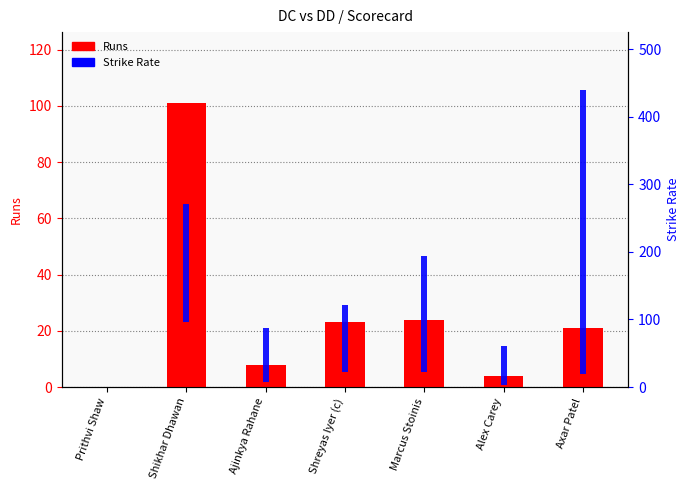

Are the bars horizontal?

No